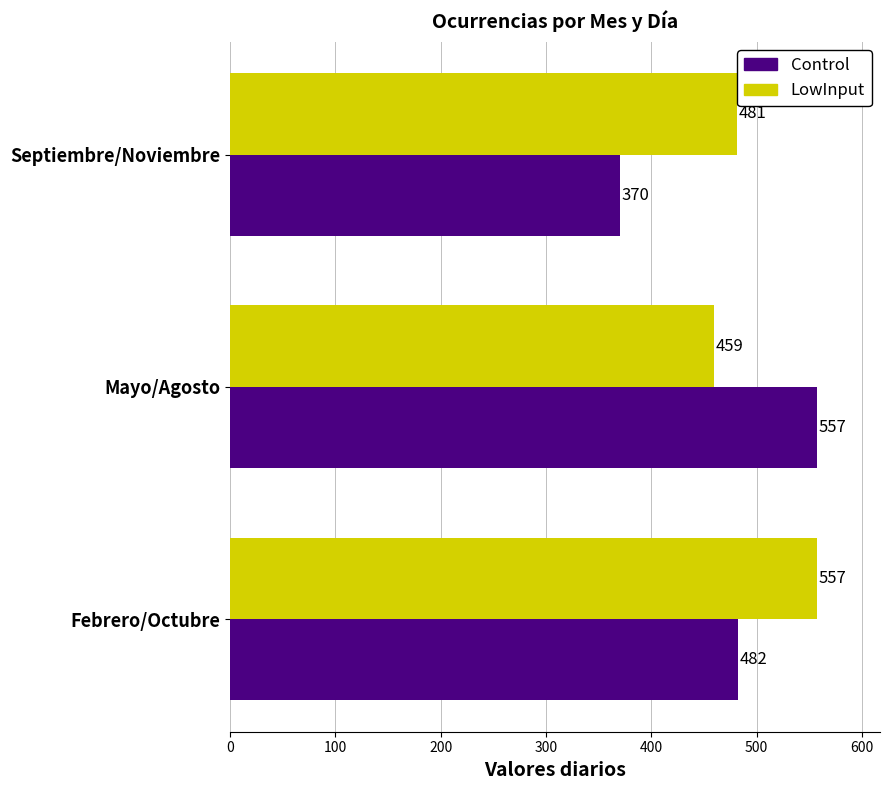

True or false: Control has a value of 482 at Febrero/Octubre.

True